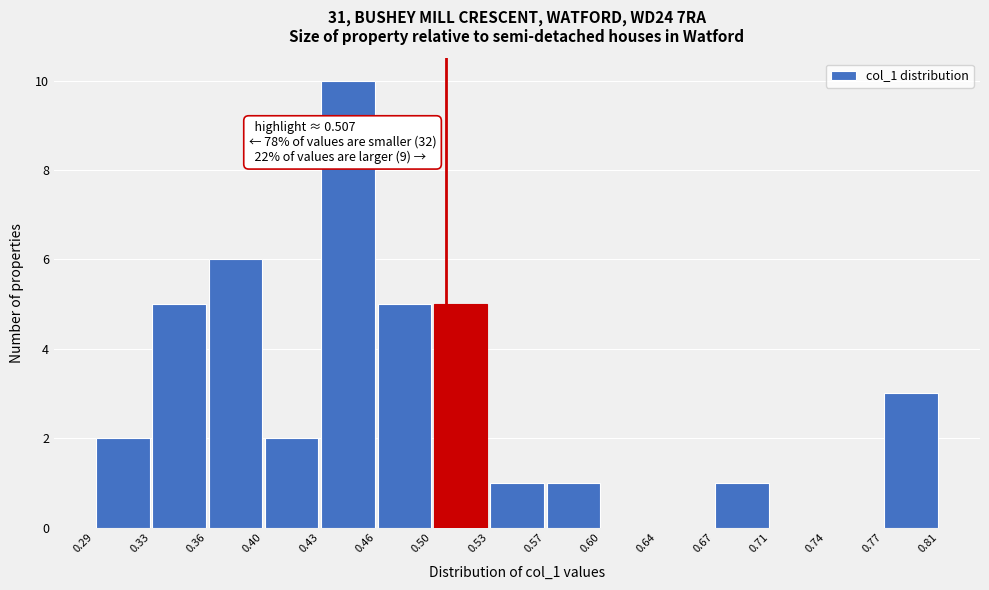

Which range on the x-axis has the tallest bar?

0.43 to 0.46